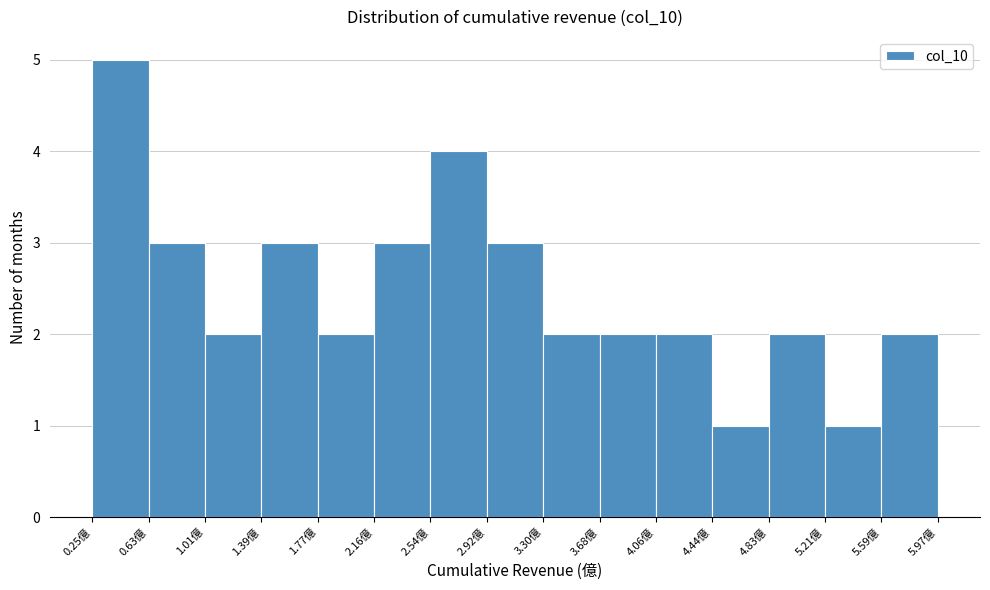

Reading left to right, list every bar in this chart as the range it spans on the x-axis followed by its height. Neither the bar edges nor the heights are printed on the chart, so give them approximately, as read against the axes.

0.25 to 0.65: 5
0.65 to 1.00: 3
1.00 to 1.40: 2
1.40 to 1.75: 3
1.75 to 2.15: 2
2.15 to 2.55: 3
2.55 to 2.90: 4
2.90 to 3.30: 3
3.30 to 3.70: 2
3.70 to 4.05: 2
4.05 to 4.45: 2
4.45 to 4.85: 1
4.85 to 5.20: 2
5.20 to 5.60: 1
5.60 to 5.95: 2